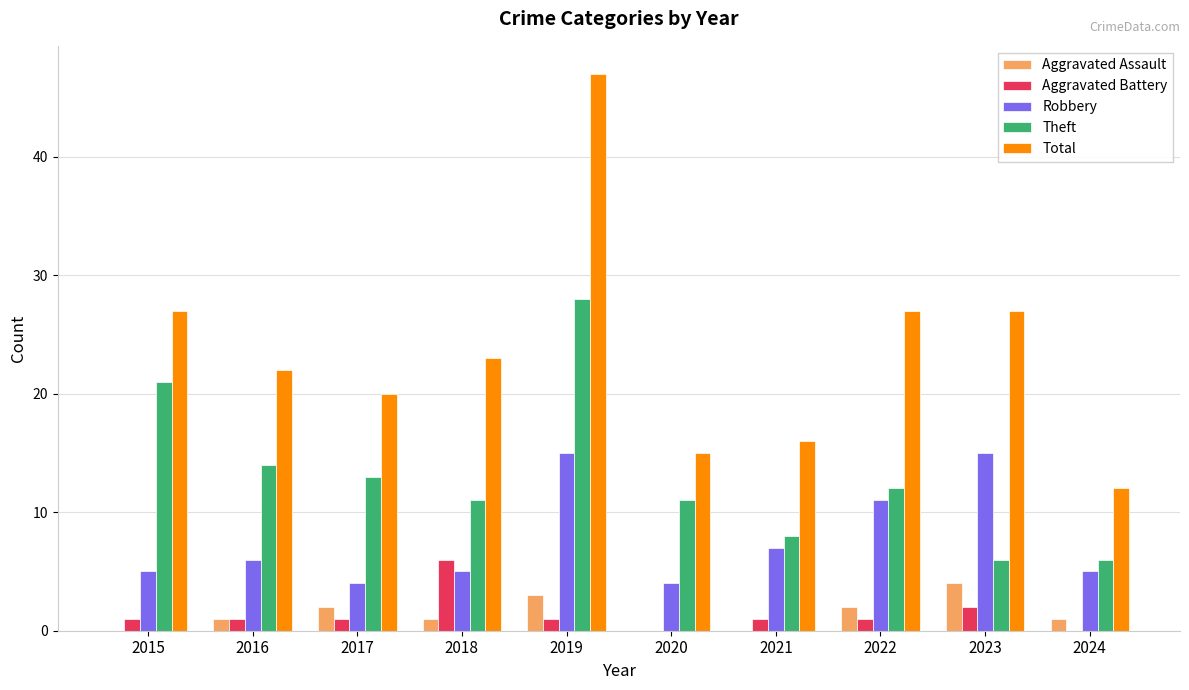

How many series are shown in this chart?

5